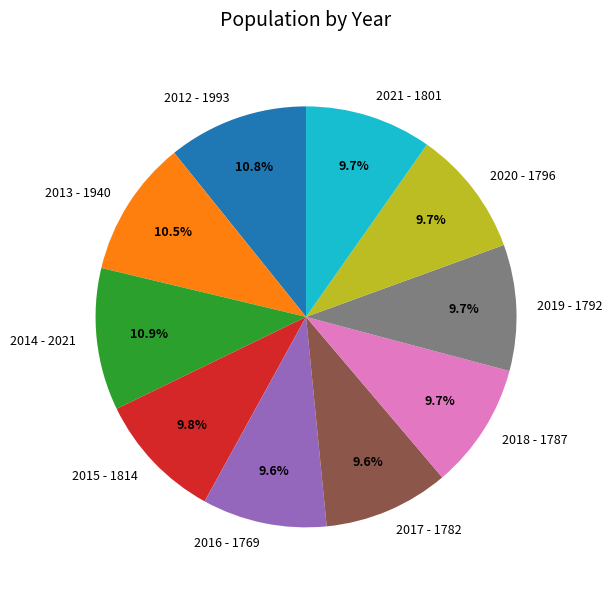

Is it true that 2021 is 10% of the pie?

True